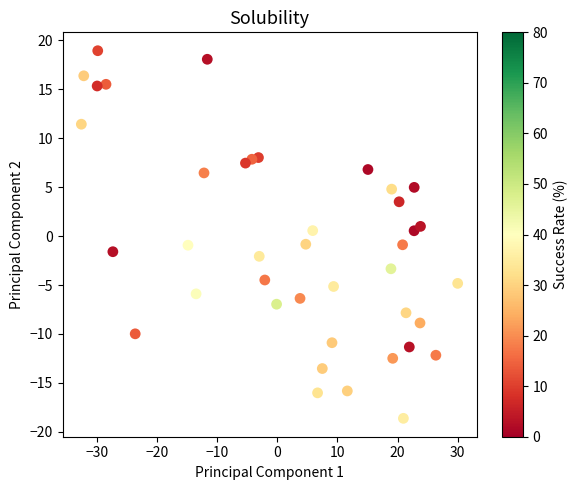

What is the range of X values (max minus min)?

62.7